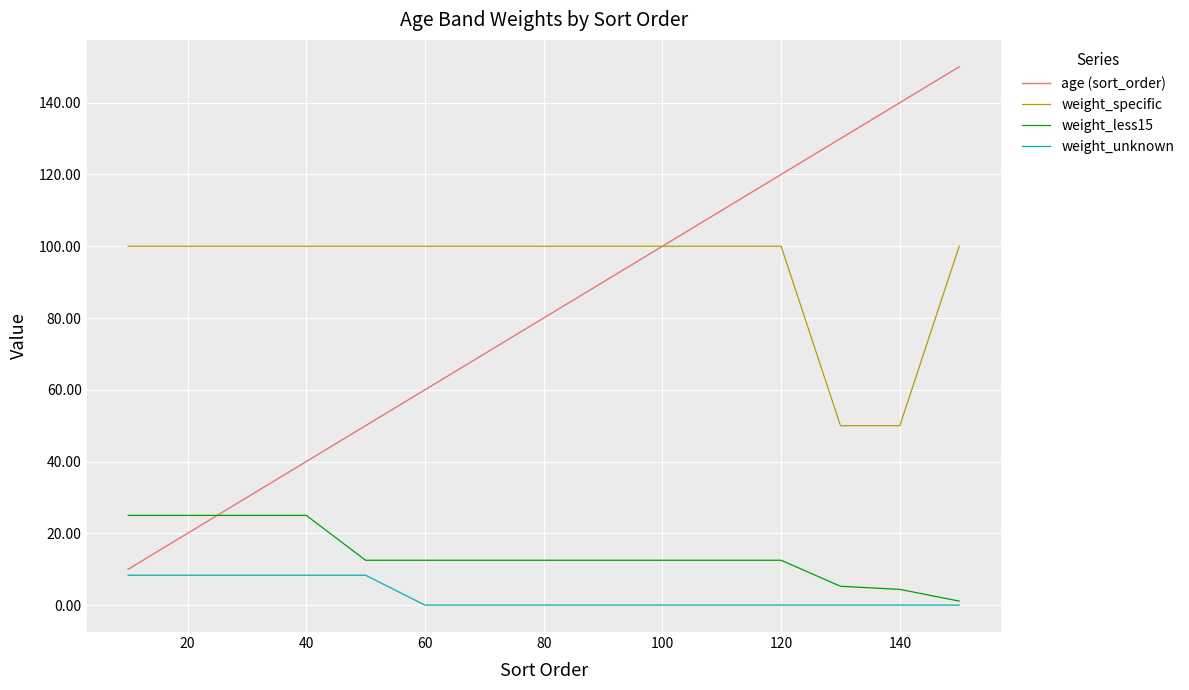

Which series has the largest total across all categories?

weight_specific